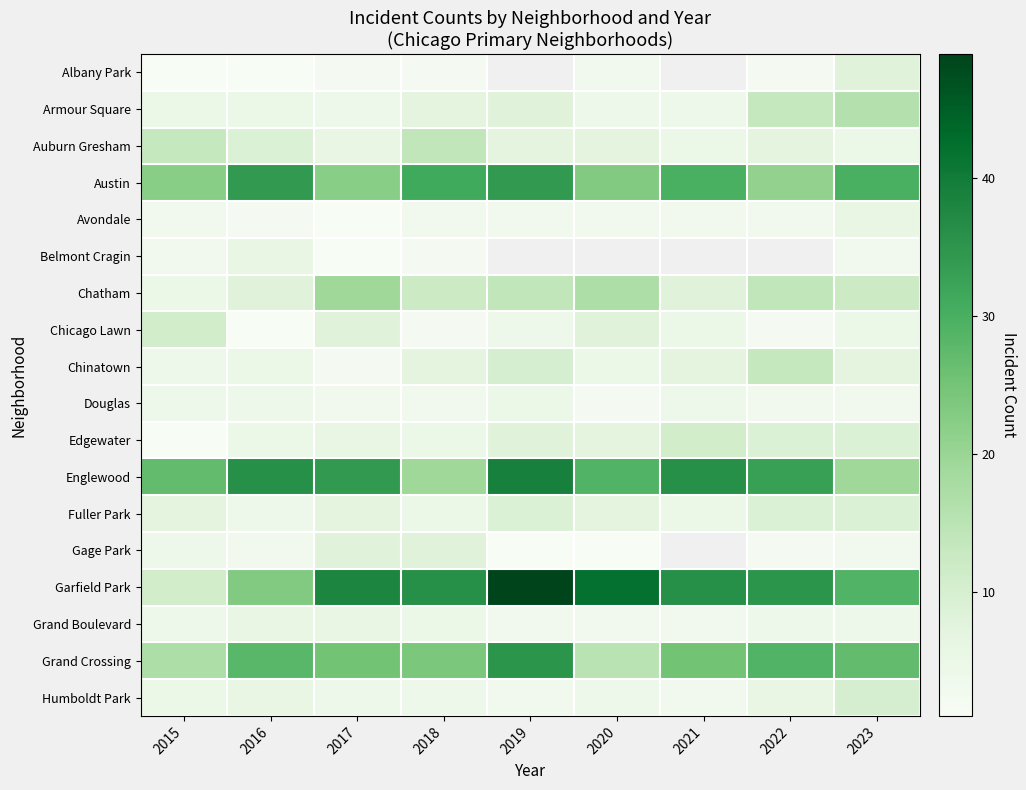

How many distinct data groups are displayed?

18